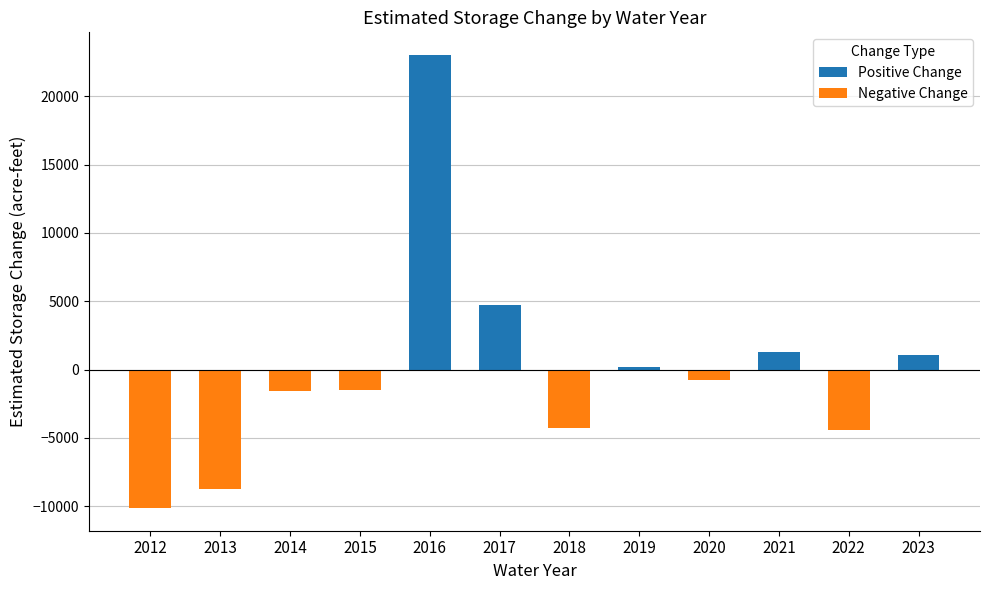

Reading right to left, extract all data points from this chart.

2023=1070	2022=-4430	2021=1300	2020=-740	2019=170	2018=-4240	2017=4740	2016=23020	2015=-1480	2014=-1580	2013=-8770	2012=-10130